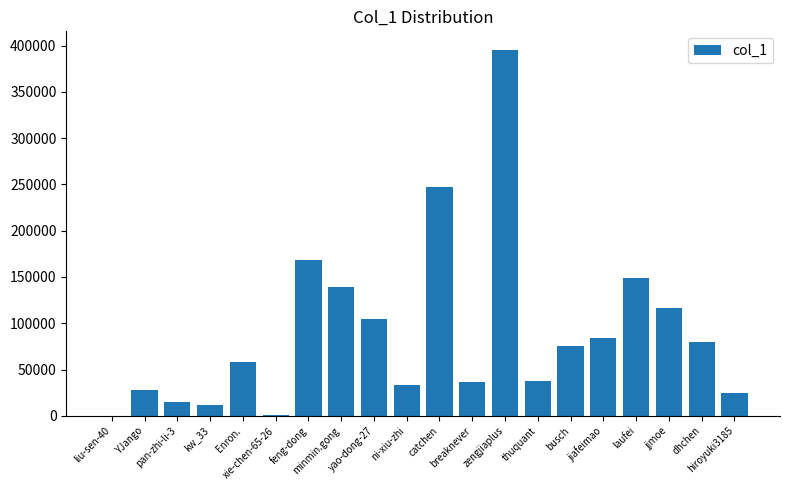

True or false: the data shows 246377 at minmin.gong.

False